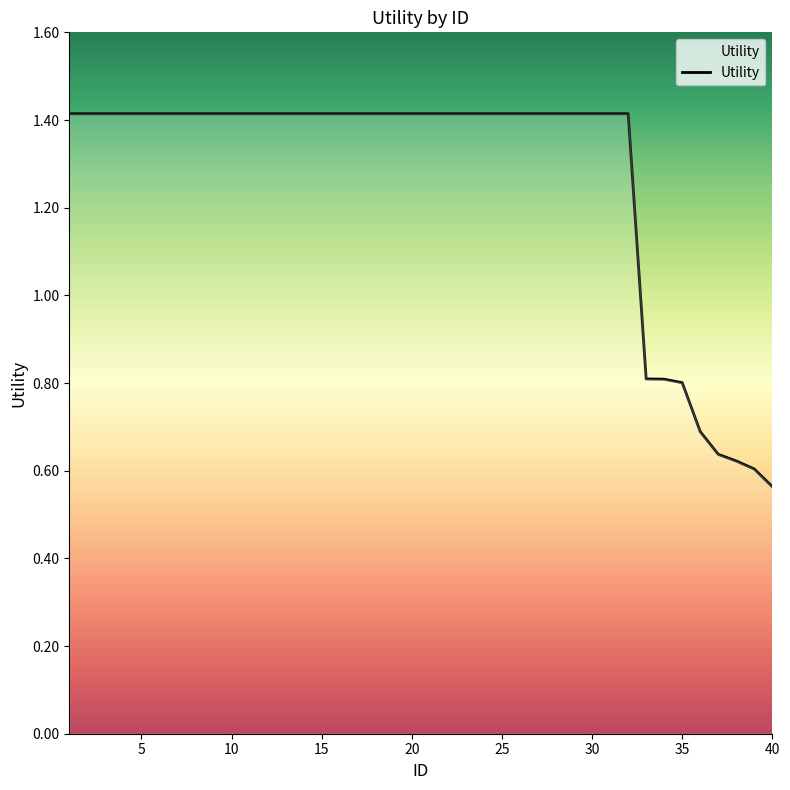

What is the greatest value displayed?

1.4